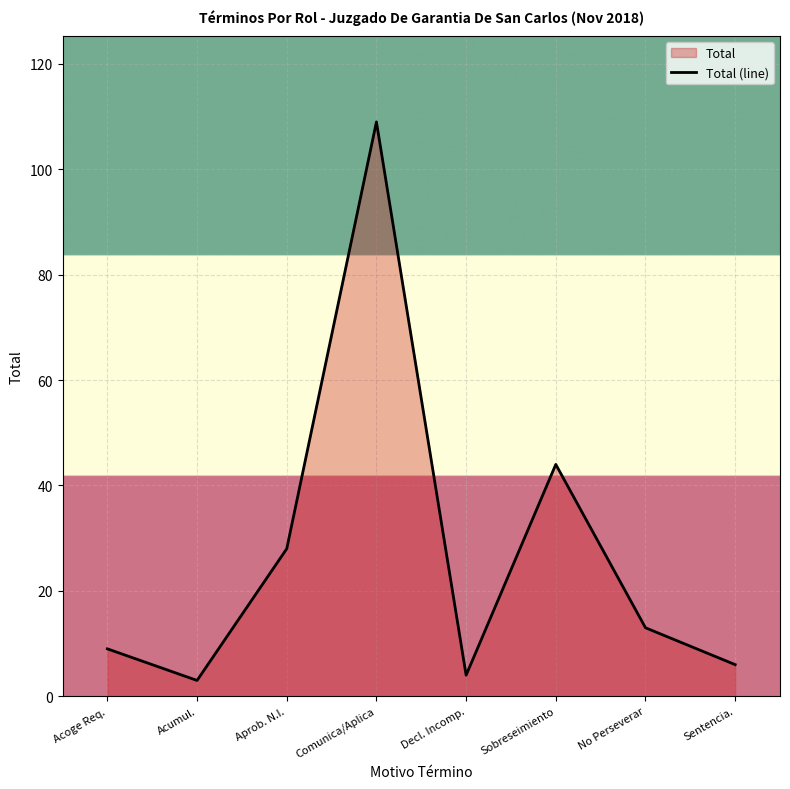

Where does the data first go above 13?

Aprob. N.I.